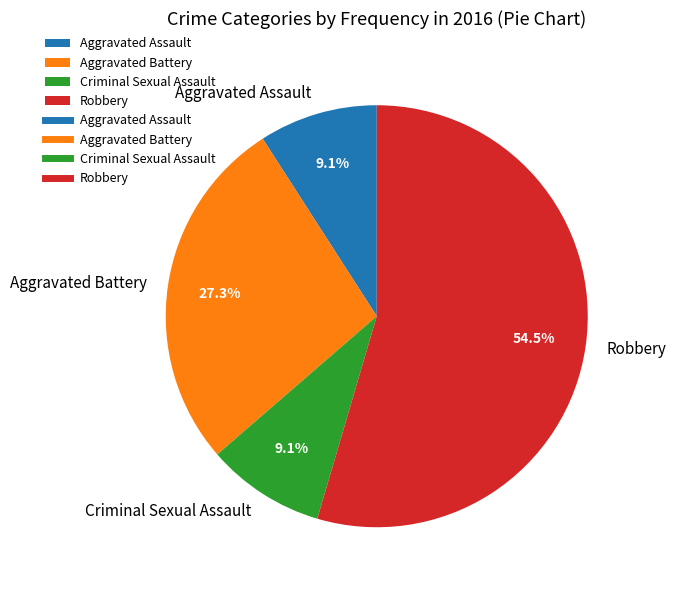

Does Robbery account for over 50% of the chart?

Yes